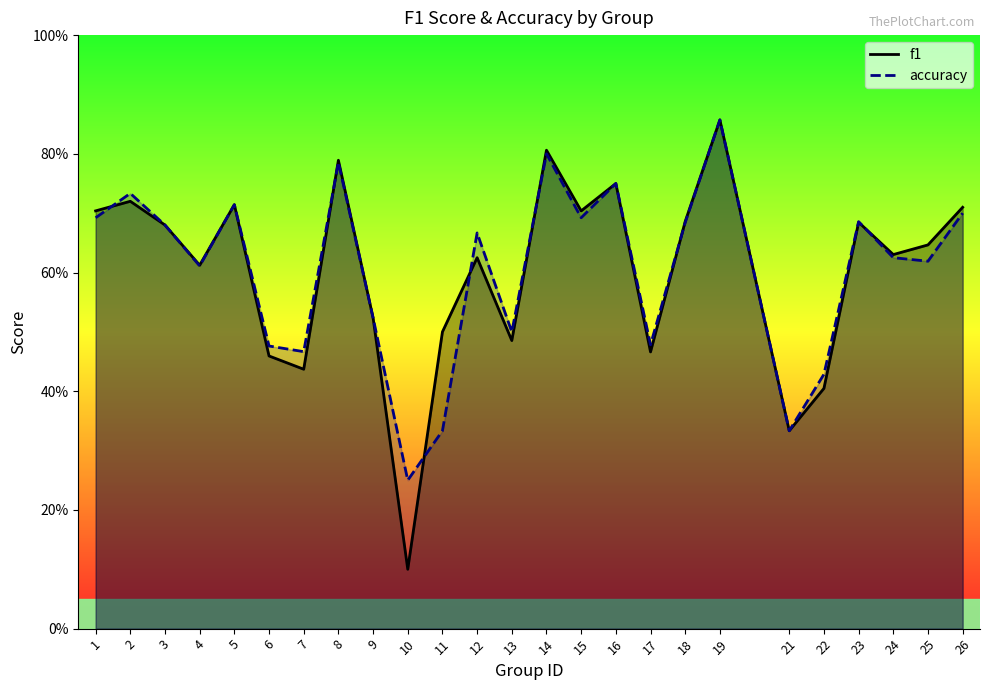

Does the chart display data point markers on the line(s)?

No